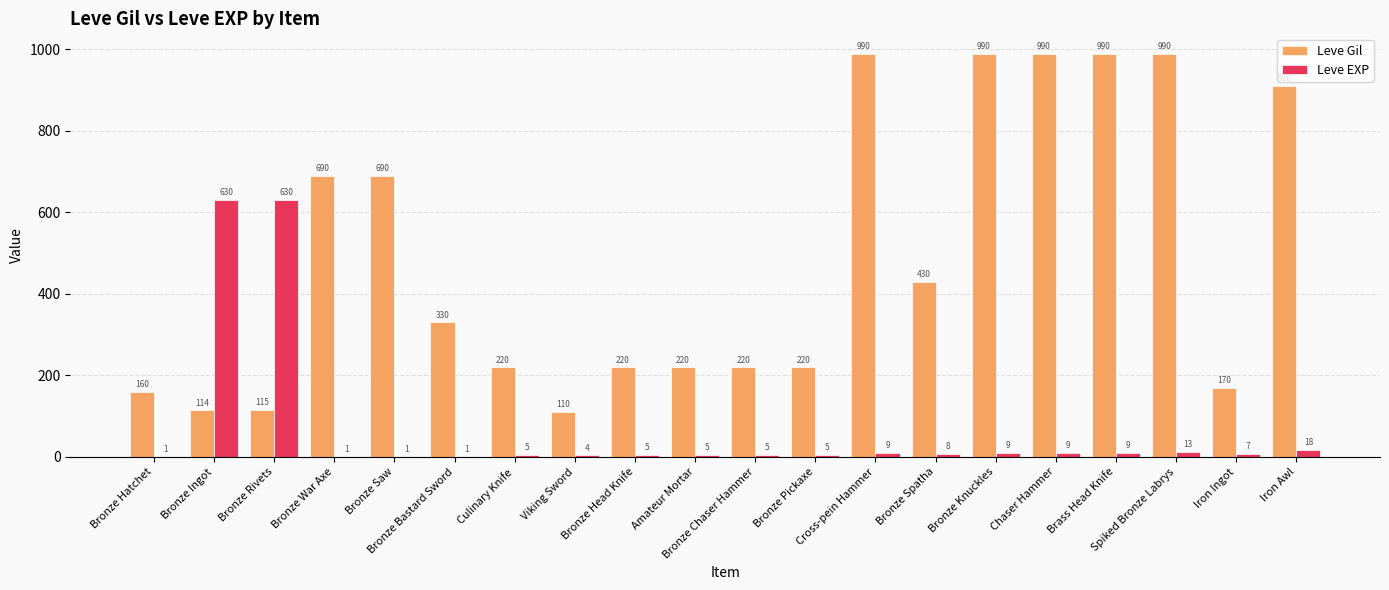

What is the sum of all Leve EXP values?

1375